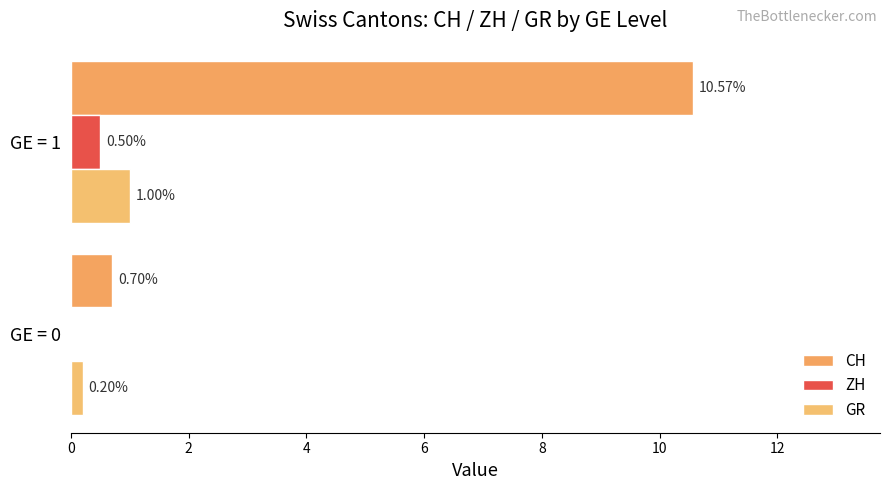

Which series has the largest range (max minus min)?

CH